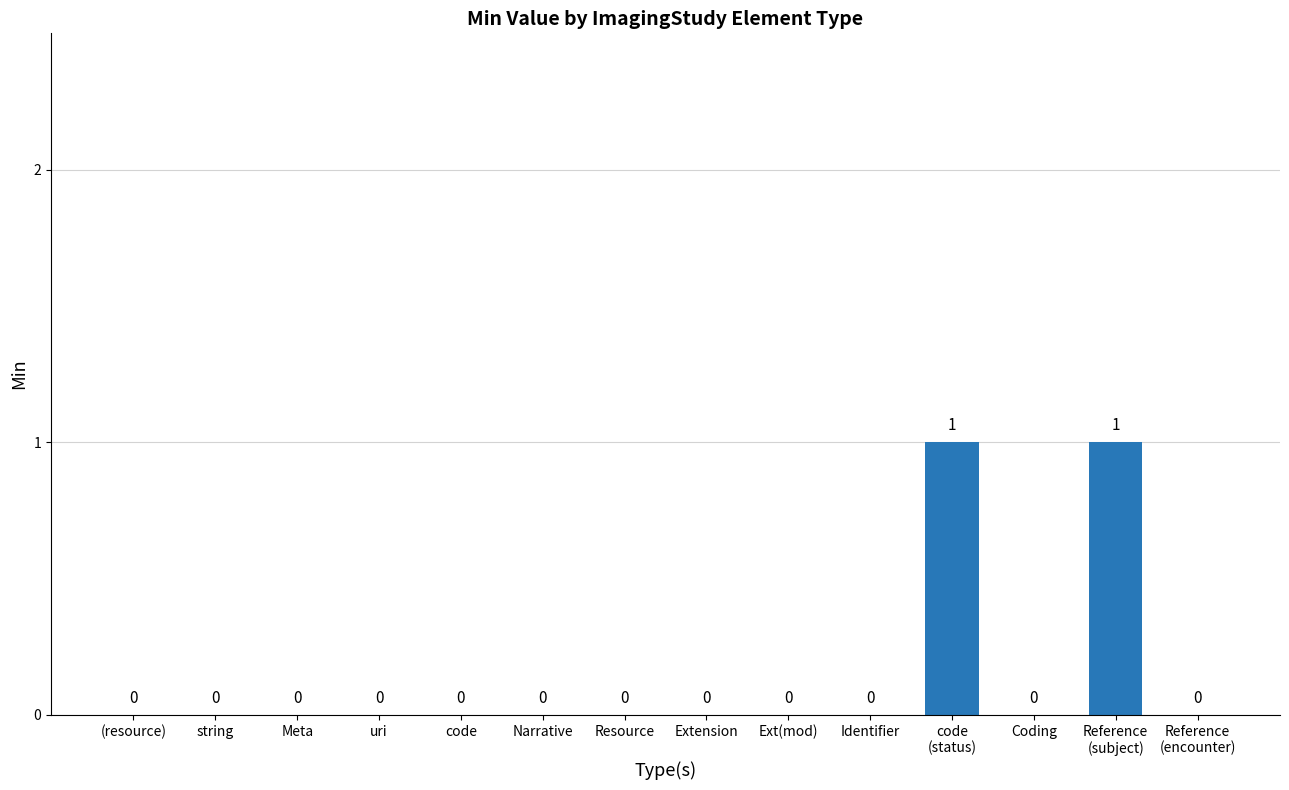

How many values are between 0 and 1?

14